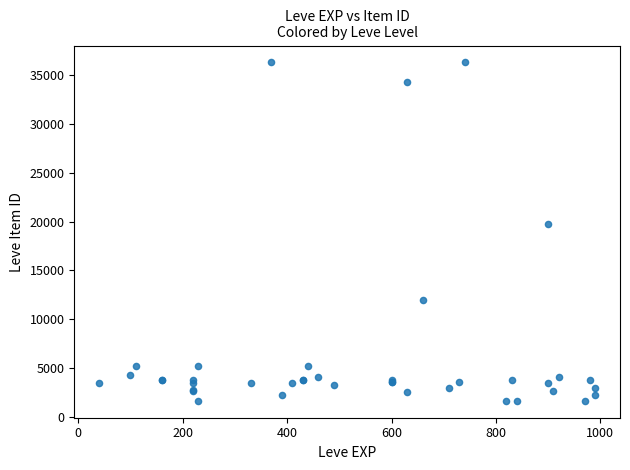

What Y value in the scatter plot is closest to 18967?

19744